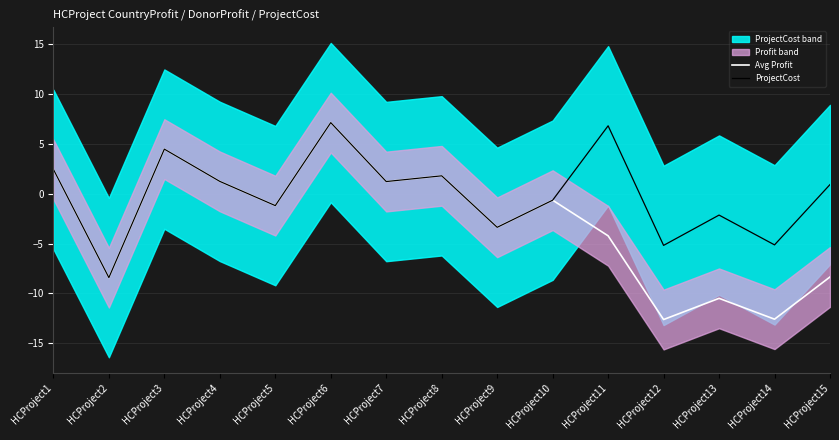

True or false: Avg Profit and ProjectCost intersect in this chart.

False